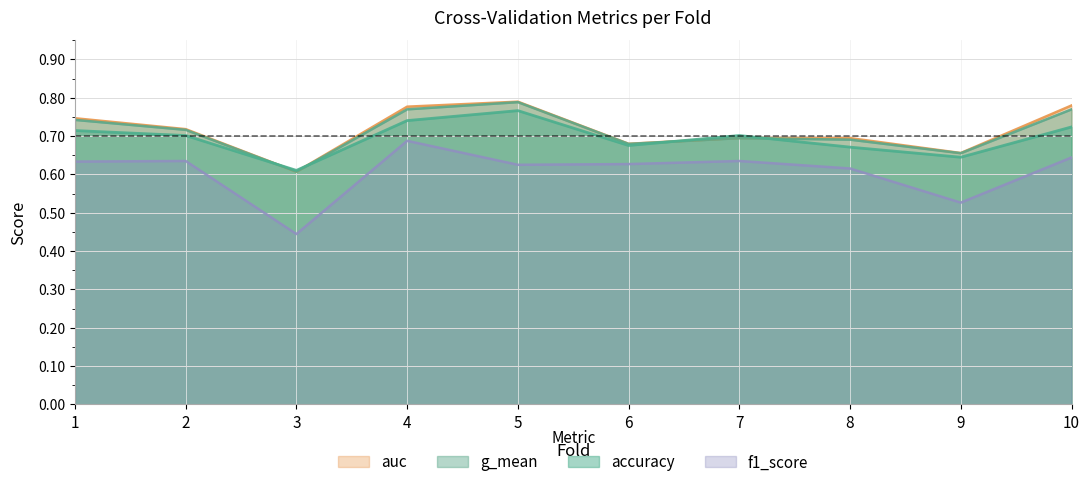

True or false: g_mean and auc intersect in this chart.

False